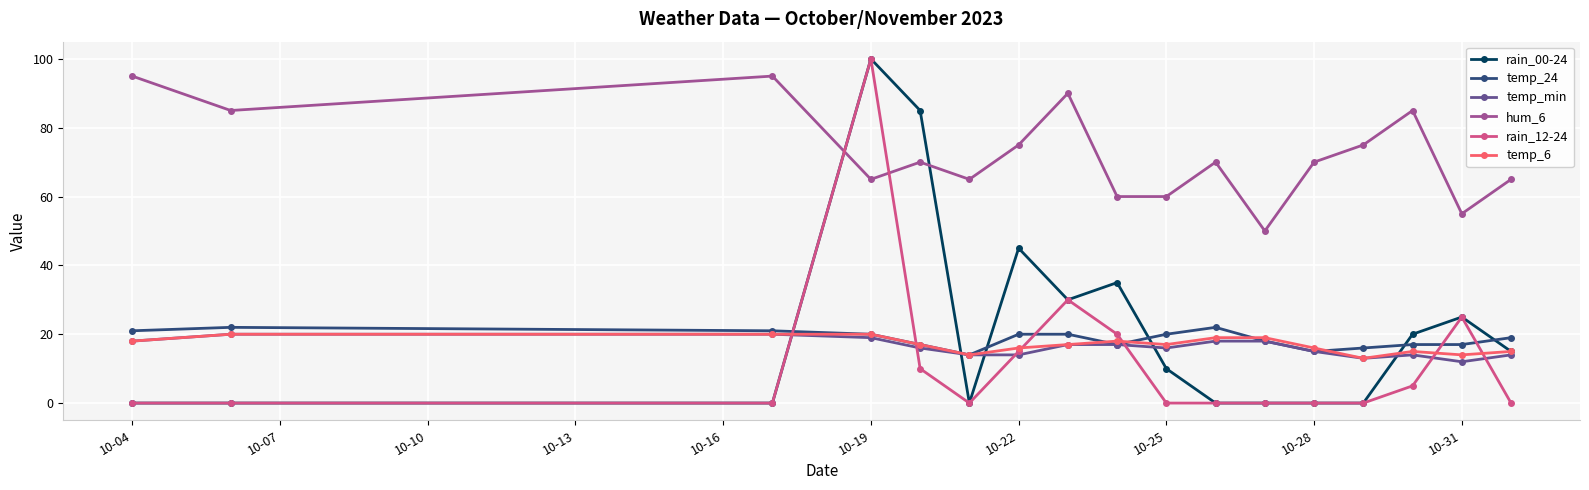

True or false: temp_24 and rain_12-24 intersect in this chart.

True